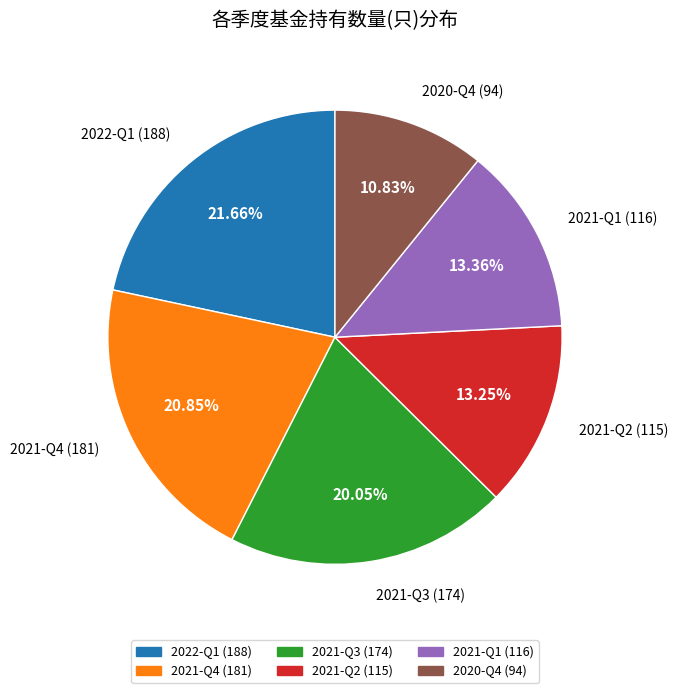

Is there any slice that represents more than half of the pie?

No